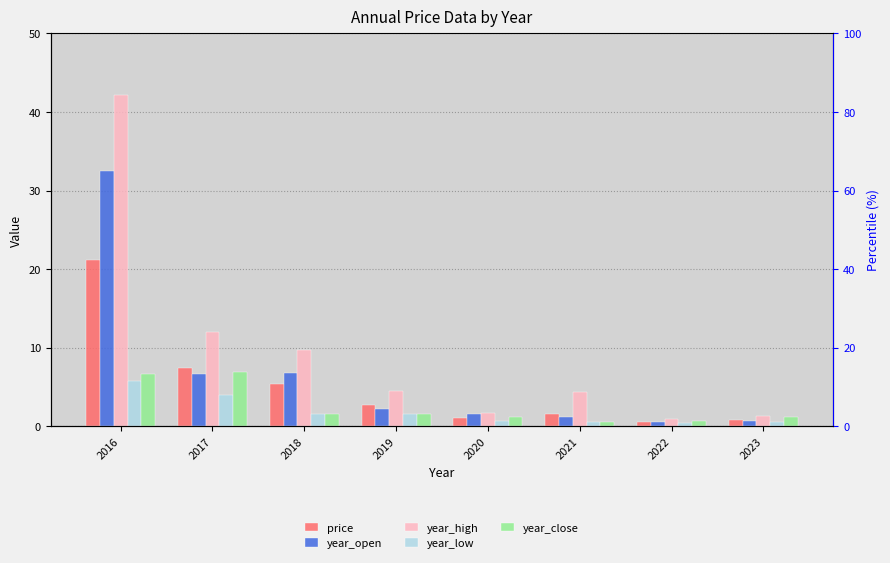

At 2021, list the series in order from largest to smallest.

year_high, price, year_open, year_low, year_close